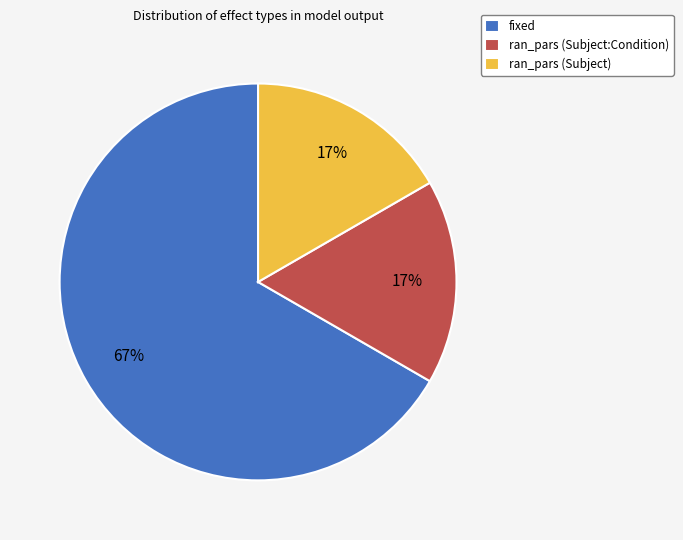

What is the largest slice in the pie chart?

fixed